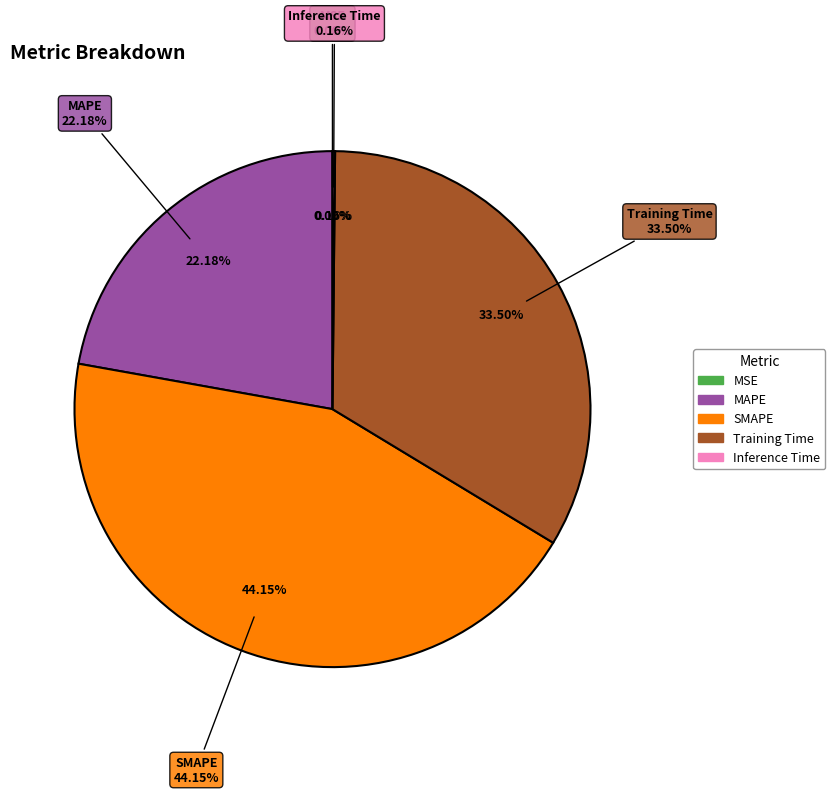

How many segments does this pie chart have?

5